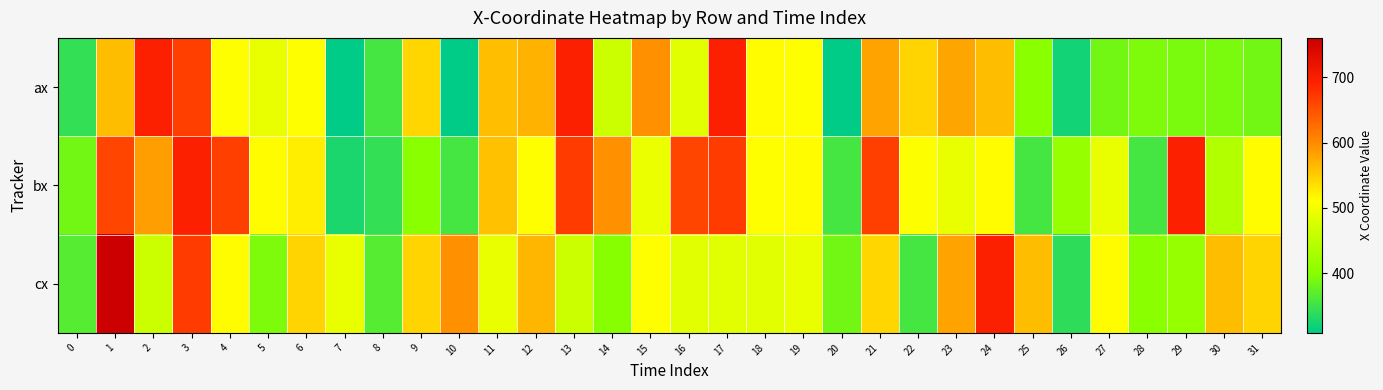

Which has a higher value, 5 or 15?

15